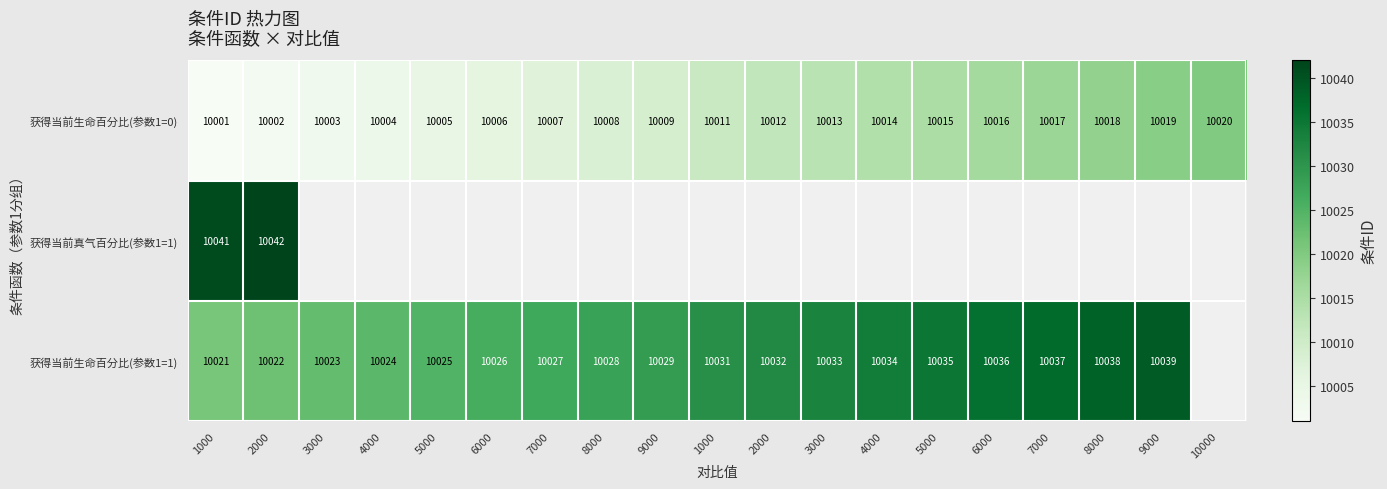

How many categories are shown in the chart?

19